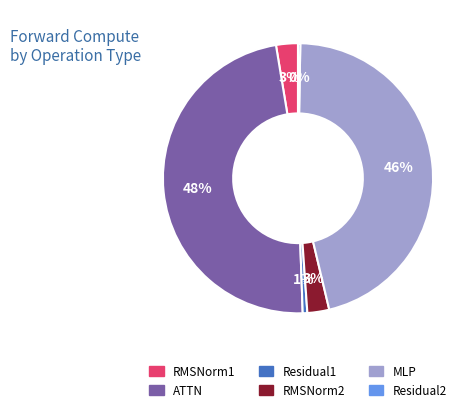

To the nearest percent, what is the average slice percentage?

17%